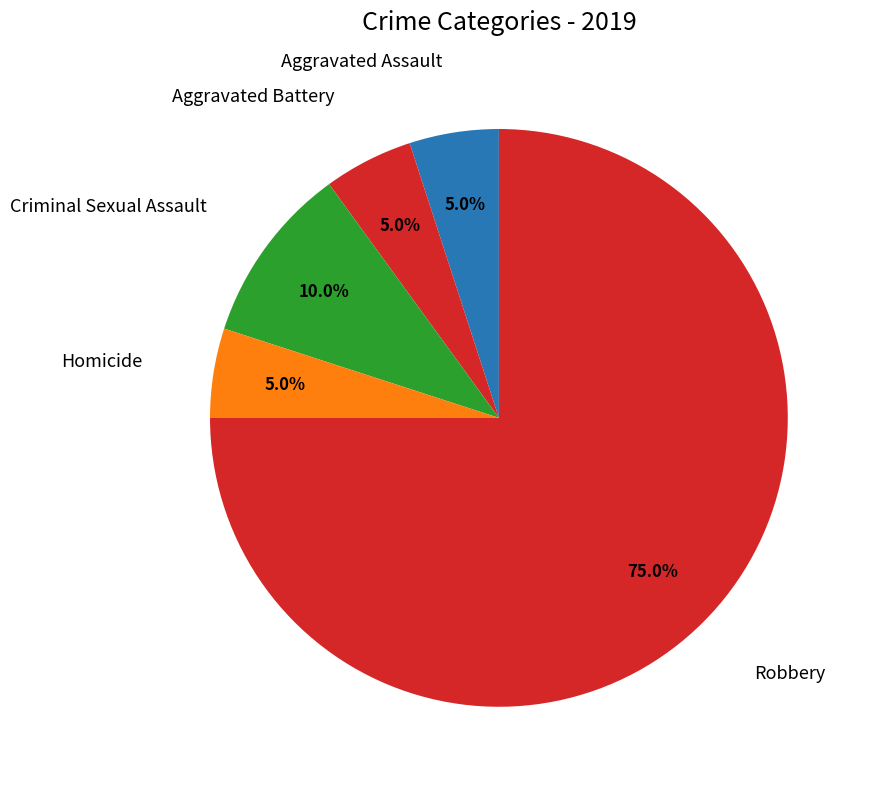

How many slices are in this pie chart?

5